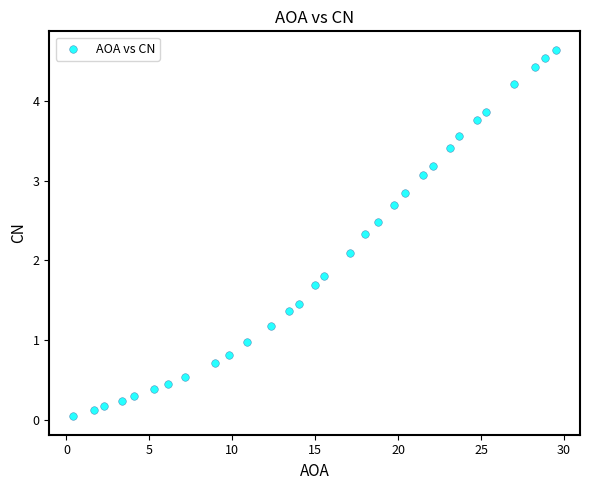

What is the range of Y values (max minus min)?

4.6